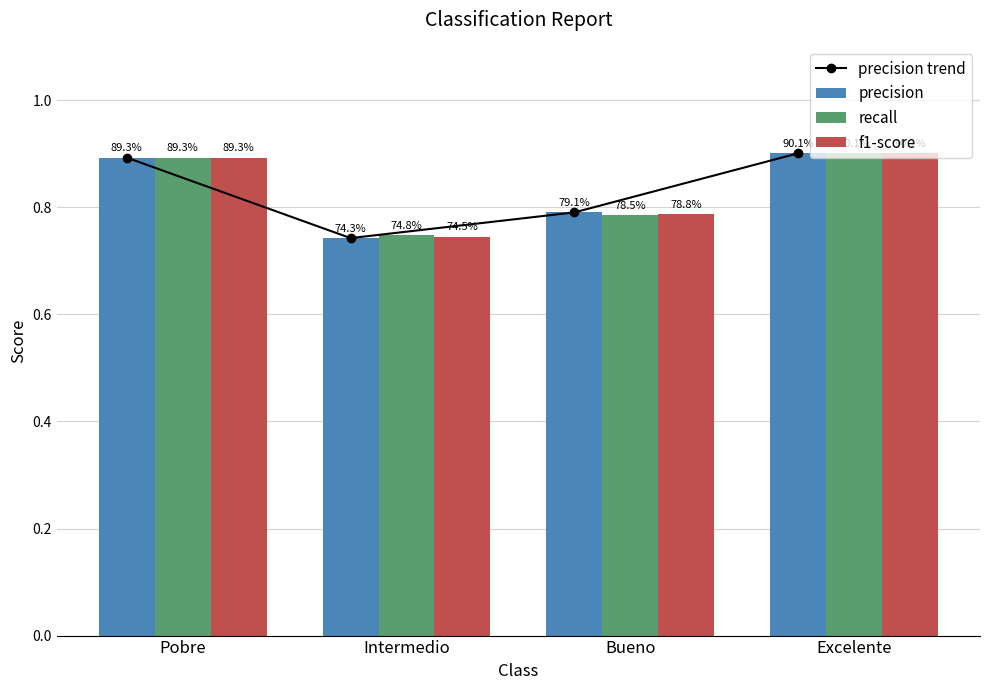

What is the difference between the second highest and minimum values in the precision series?

0.2